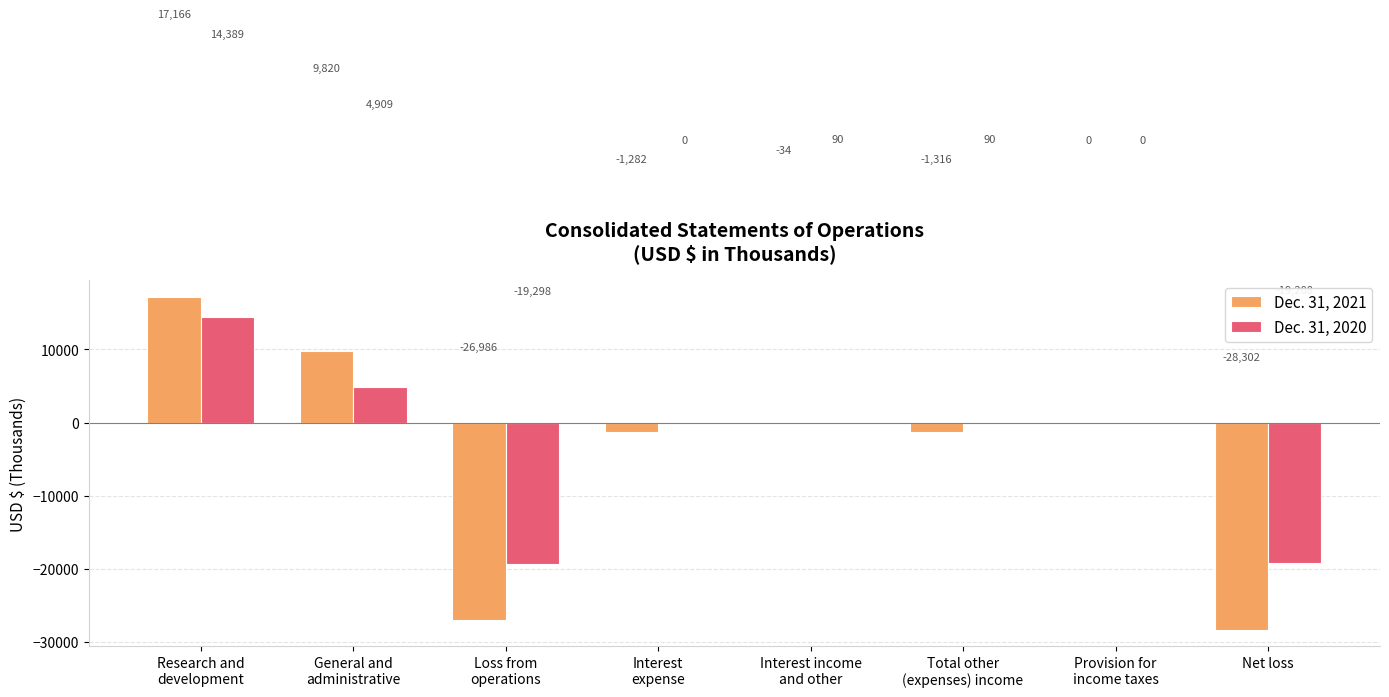

What is the maximum value shown in the chart?

17166